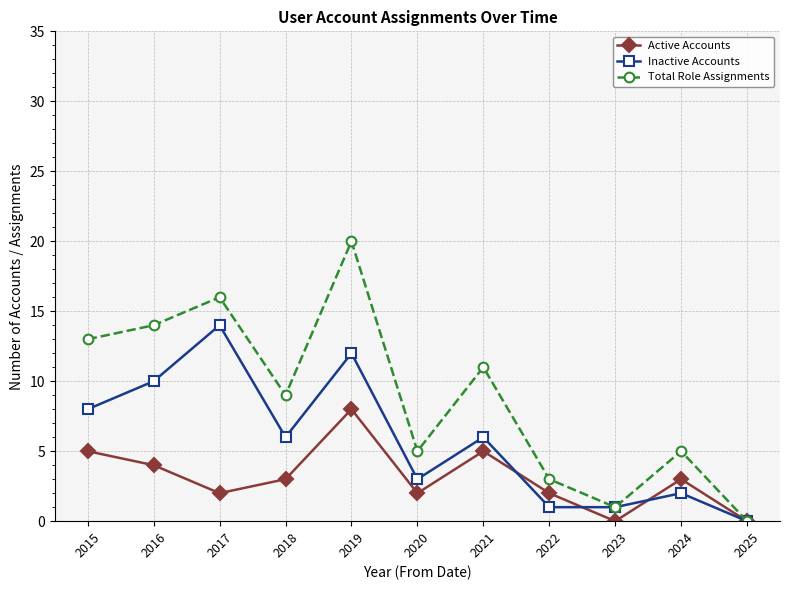

Which series has the largest total across all categories?

Total Role Assignments